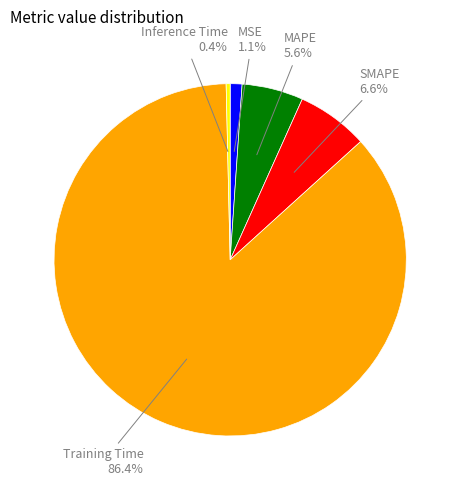

Is there any slice that represents more than half of the pie?

Yes